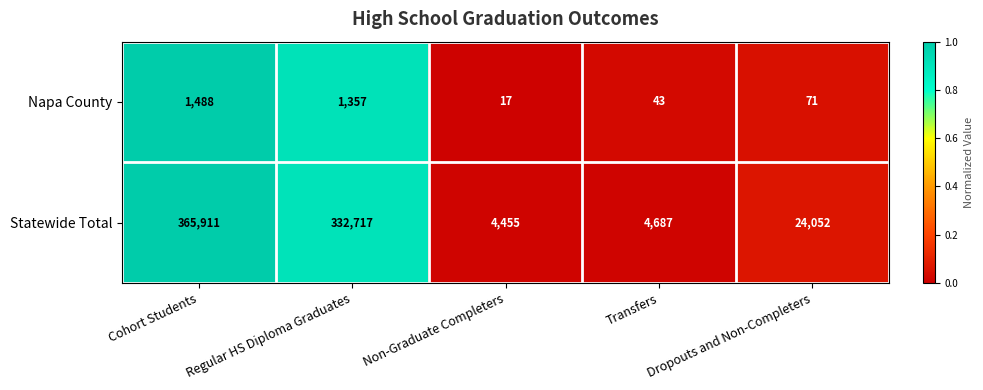

What is the average value of the Statewide Total series?

146364